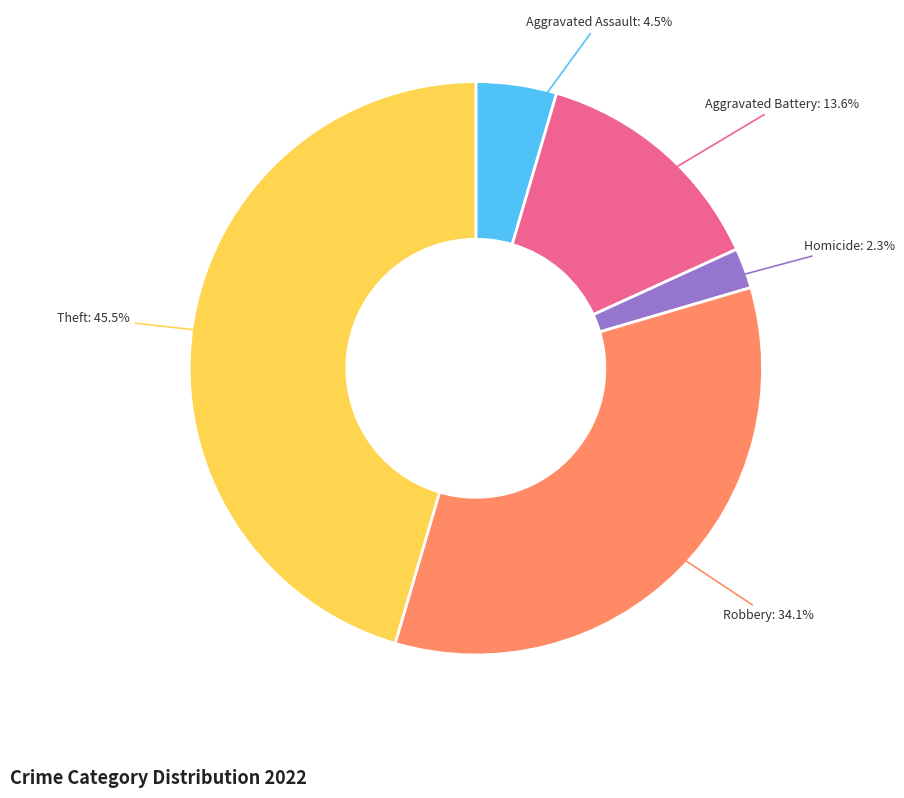

Is there any slice that represents more than half of the pie?

No